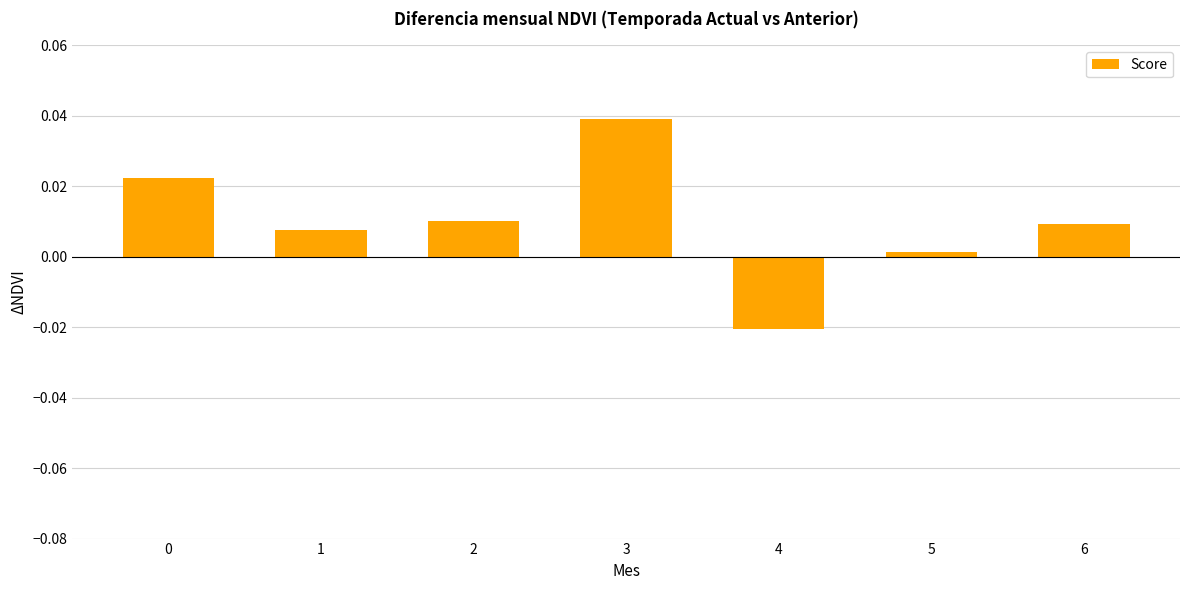

The value at 2 is 0.0. True or false?

True